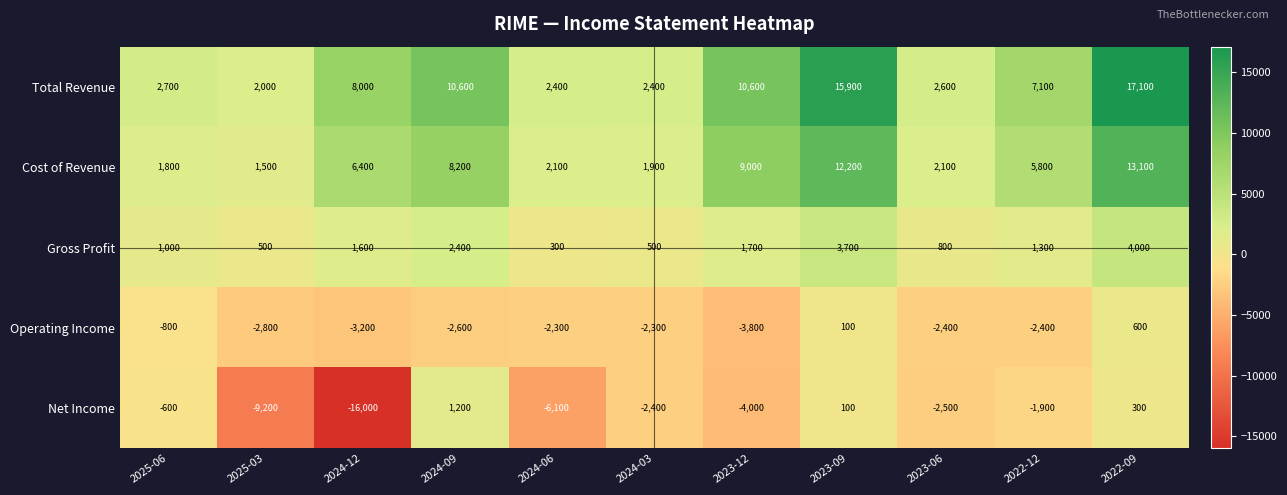

The value of Gross Profit at 2023-12 is 1700. True or false?

True